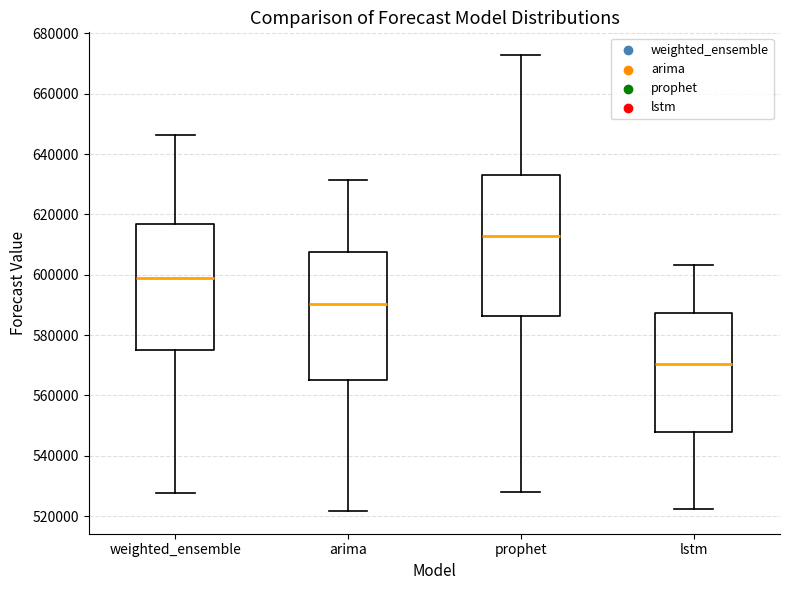

Where is the upper edge of the box for weighted_ensemble on the y-axis? The values are not printed on the chart, so give them approximately, as read against the axis.

616000